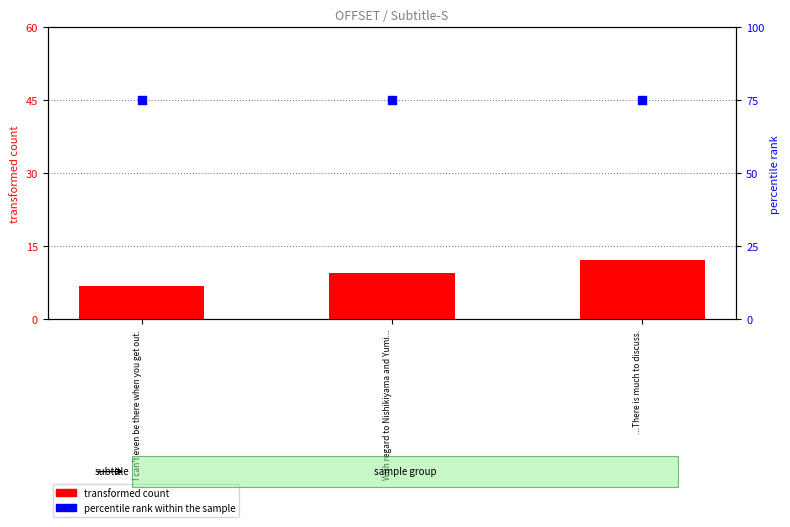

What are all the series names shown in the legend?

transformed count, percentile rank within the sample